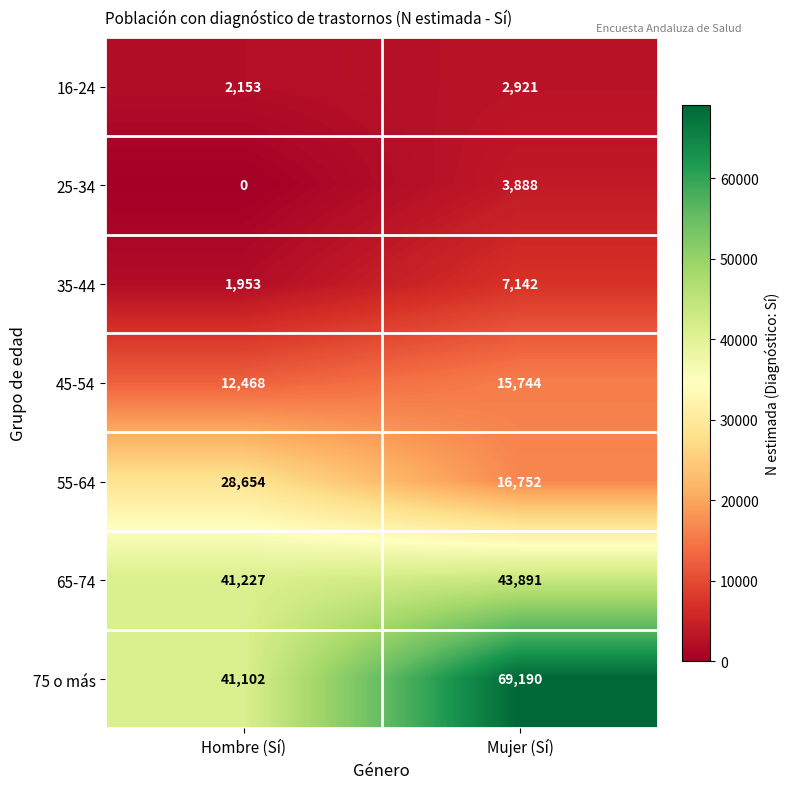

How many distinct data groups are displayed?

7